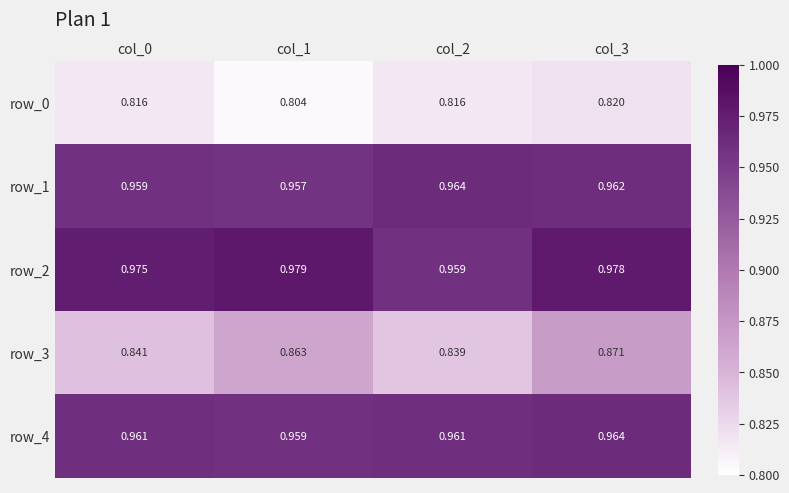

Between col_1 and col_2, which series saw the biggest shift?

row_3